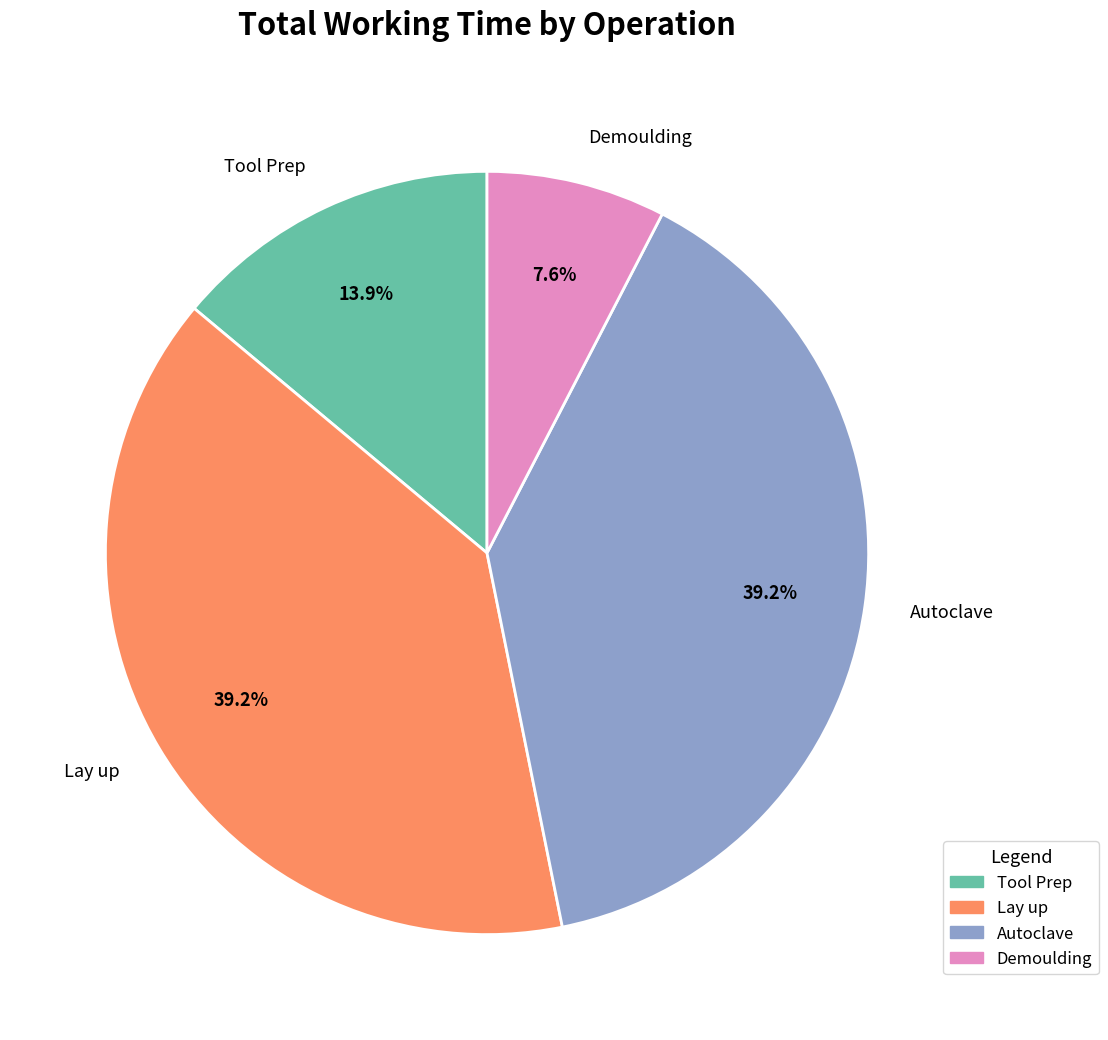

What is the smallest slice in the pie chart?

Demoulding